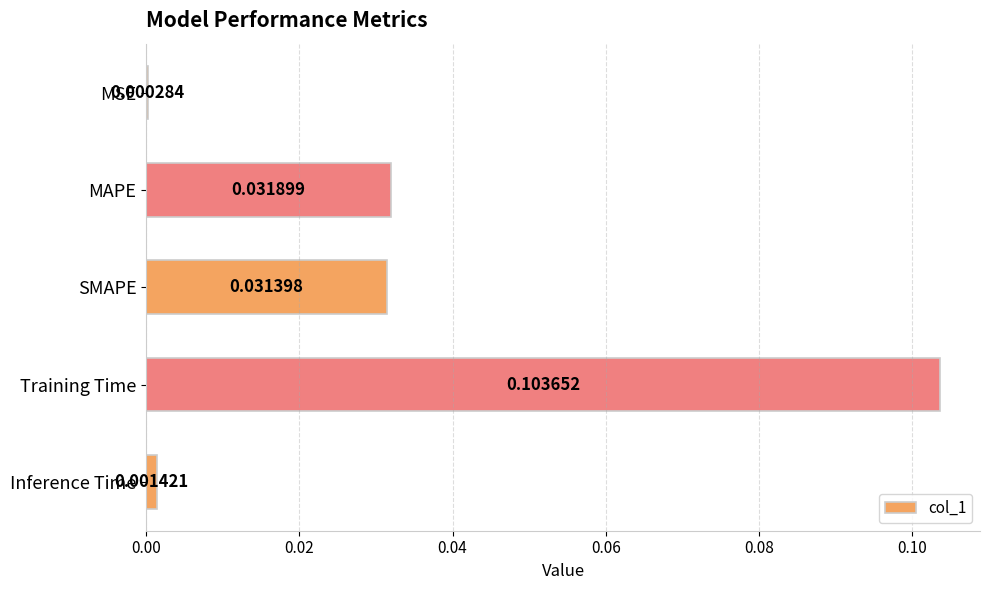

Which has a higher value, SMAPE or MAPE?

MAPE